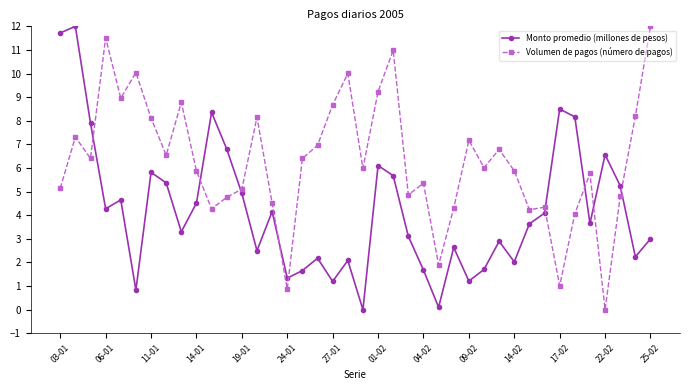

What are all the series names shown in the legend?

Monto promedio (millones de pesos), Volumen de pagos (número de pagos)